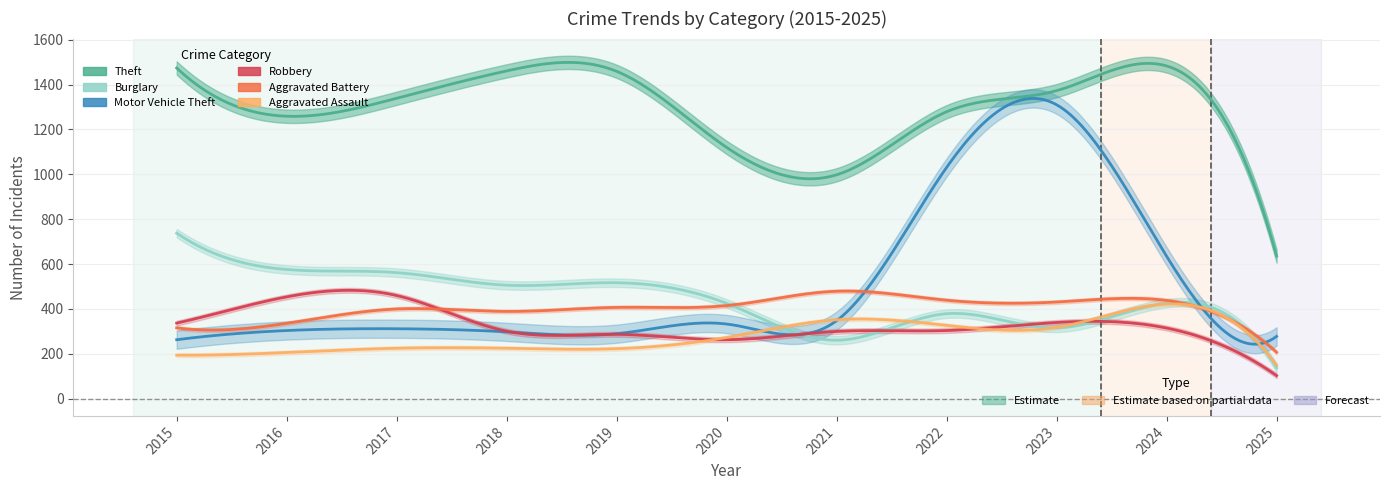

What is the lowest value of the Theft series?

636